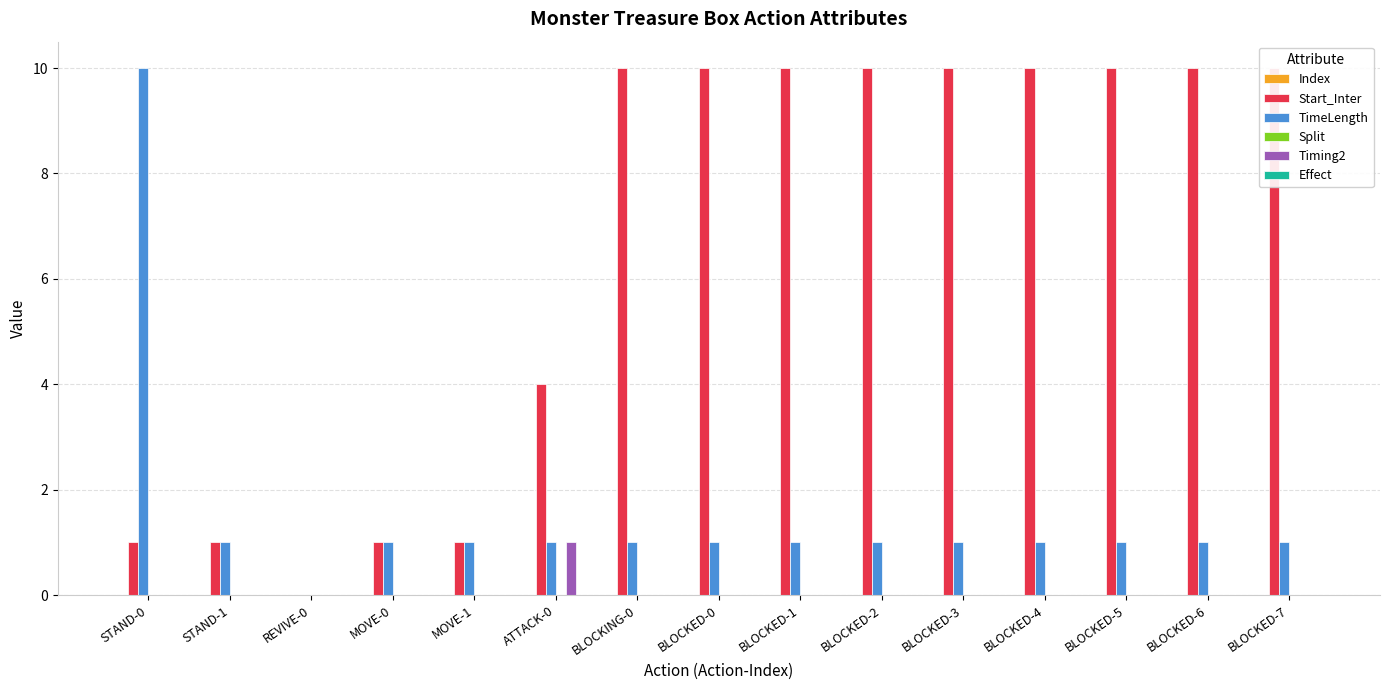

What is the label of the 4th bar from the left?

MOVE-0